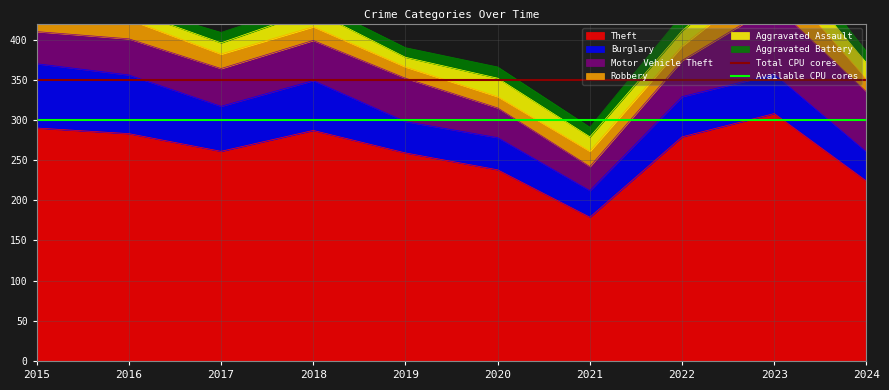

Which category has the highest value in the Theft series?

2023